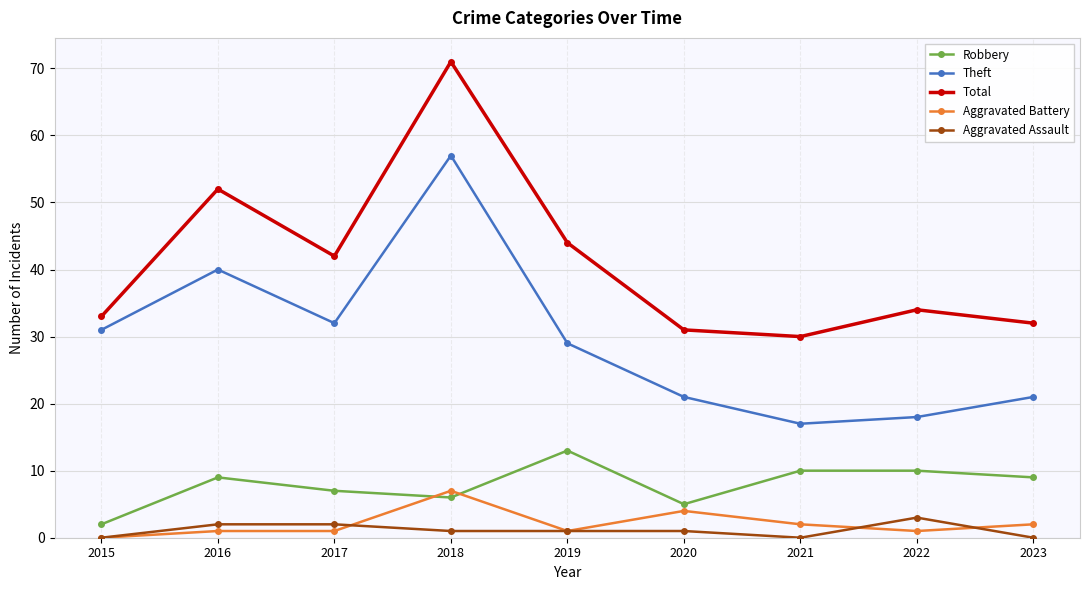

Where is Theft nearest to the value 37?

2016